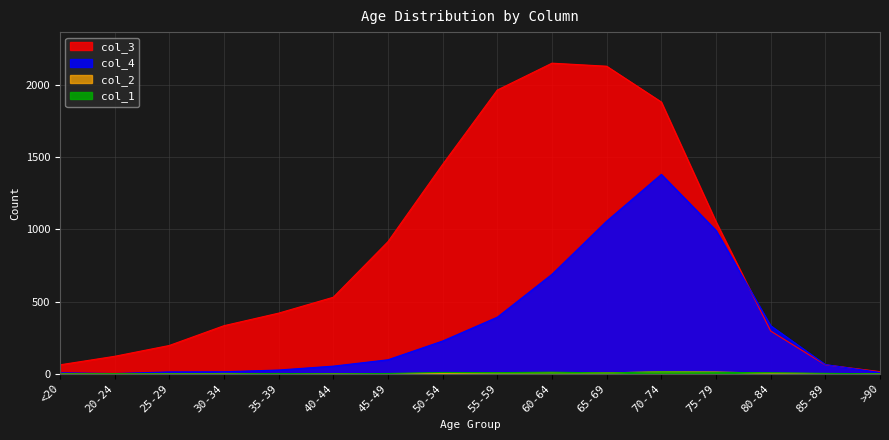

What is the spread (max minus min) of values at 45-49?

914